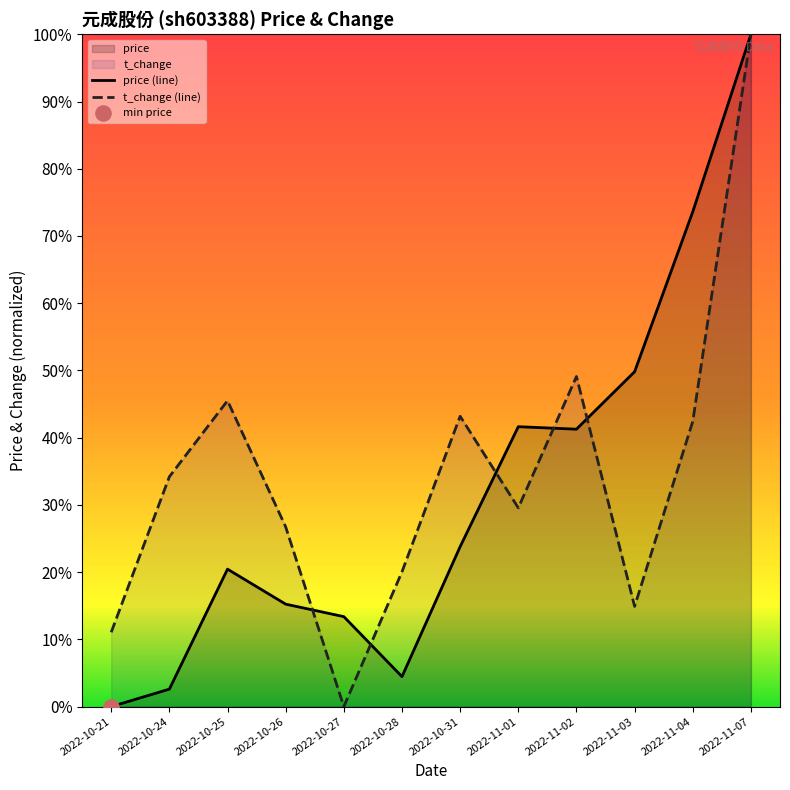

What is the total value across all series at 2022-10-21?

0.1